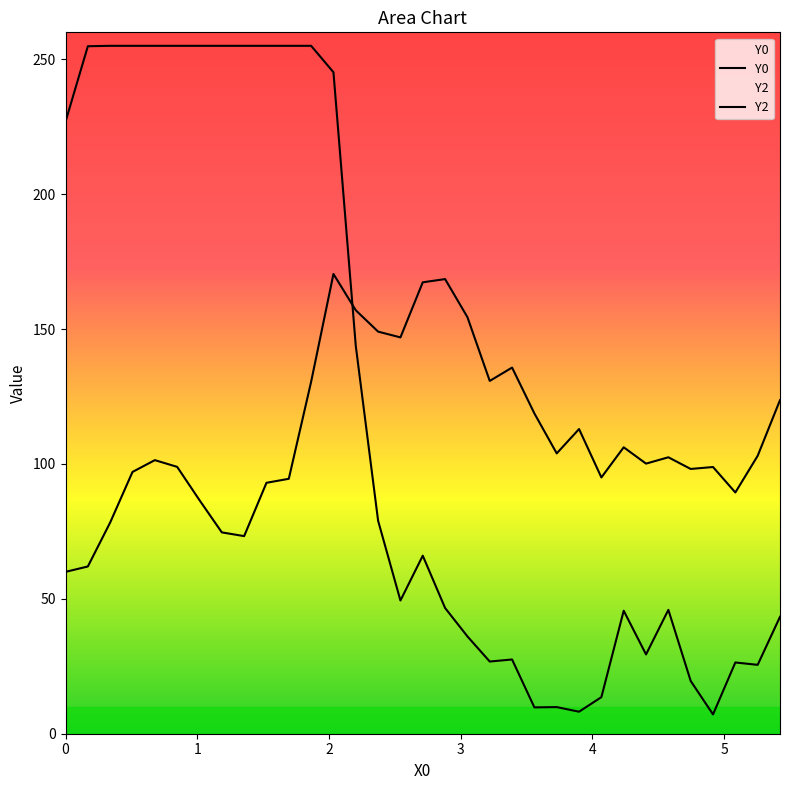

At which label does Y0 reach its peak?

2